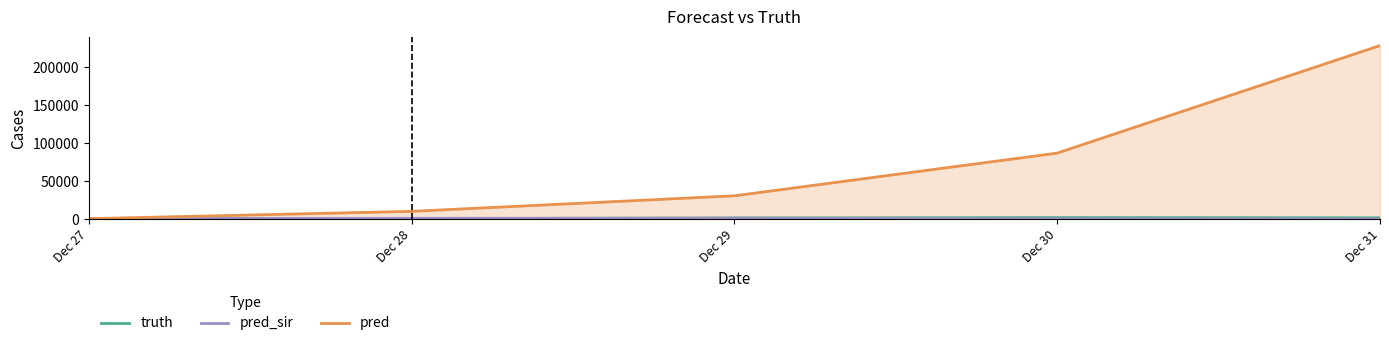

What is the average value of the truth series?

1302.8